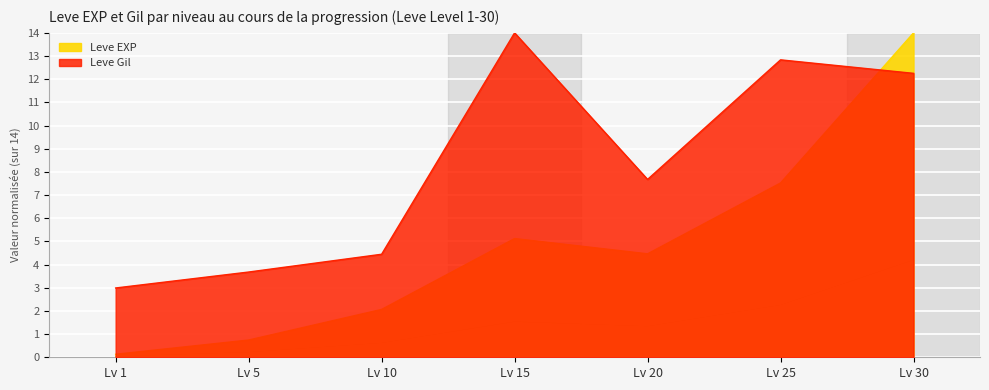

What is the difference between the Leve Gil values at Lv 30 and Lv 20?

4.6